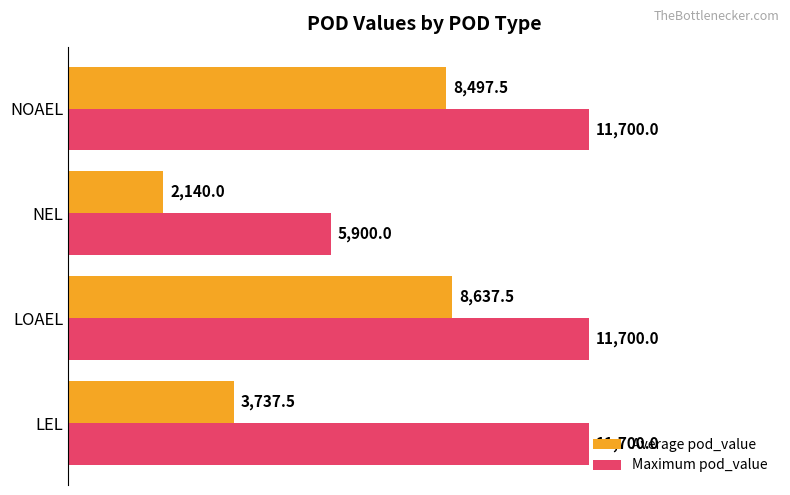

Rank the series at NEL from highest to lowest value.

Maximum pod_value, Average pod_value